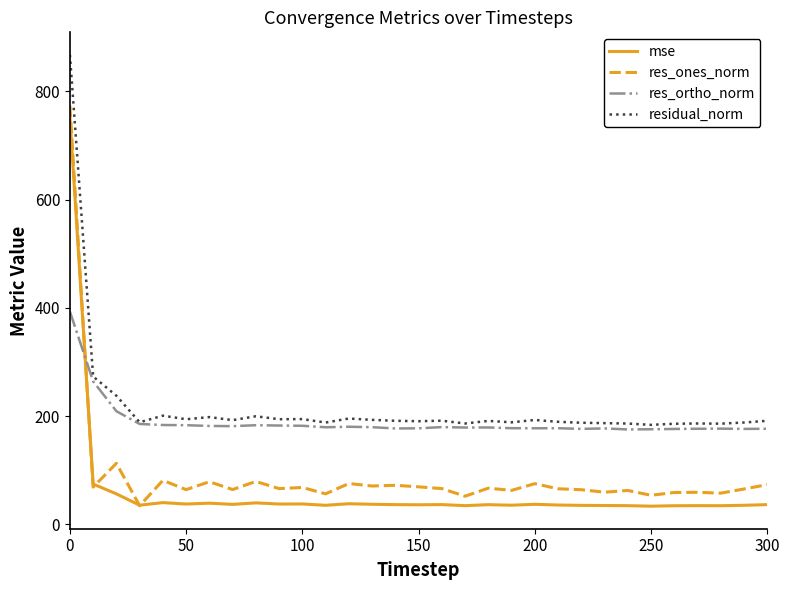

How many lines are shown in the chart?

4